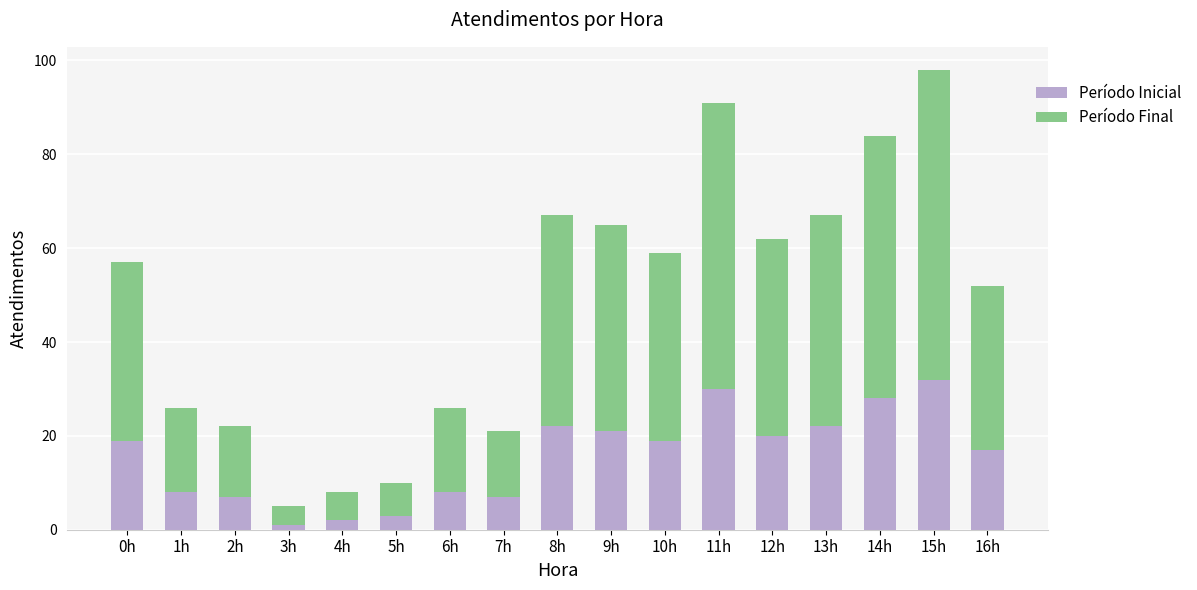

What is the total value across all series at 11h?

91